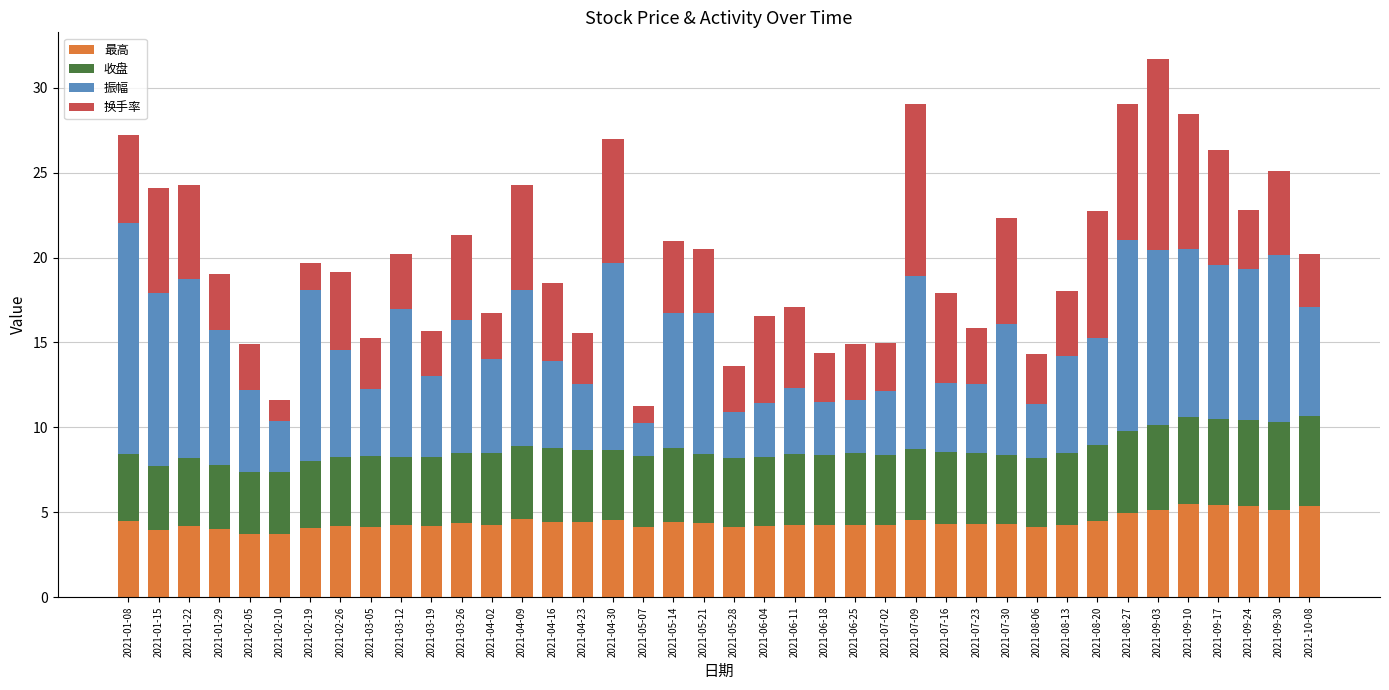

At which category is the sum across all series the highest?

2021-09-03